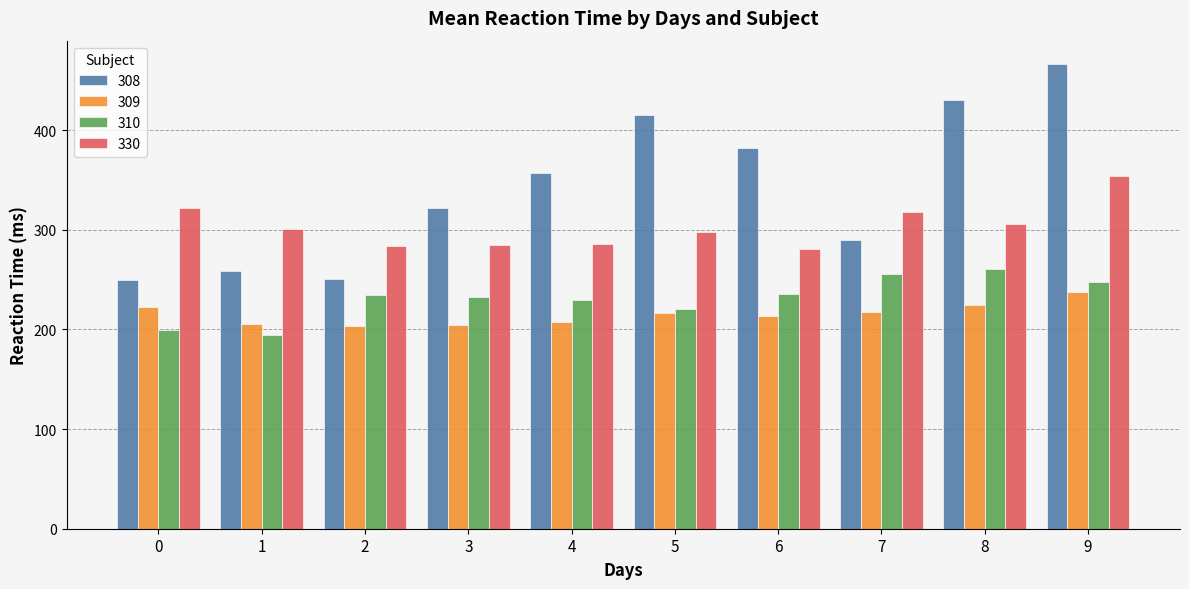

Count the number of categories in the chart.

10